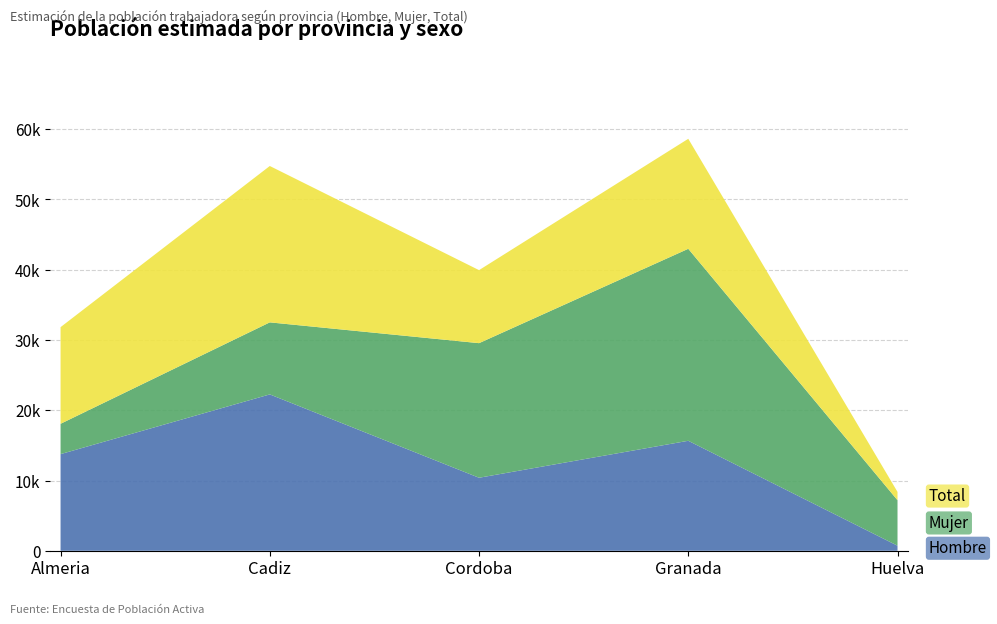

What is the difference between the highest and lowest values at Granada?

58613